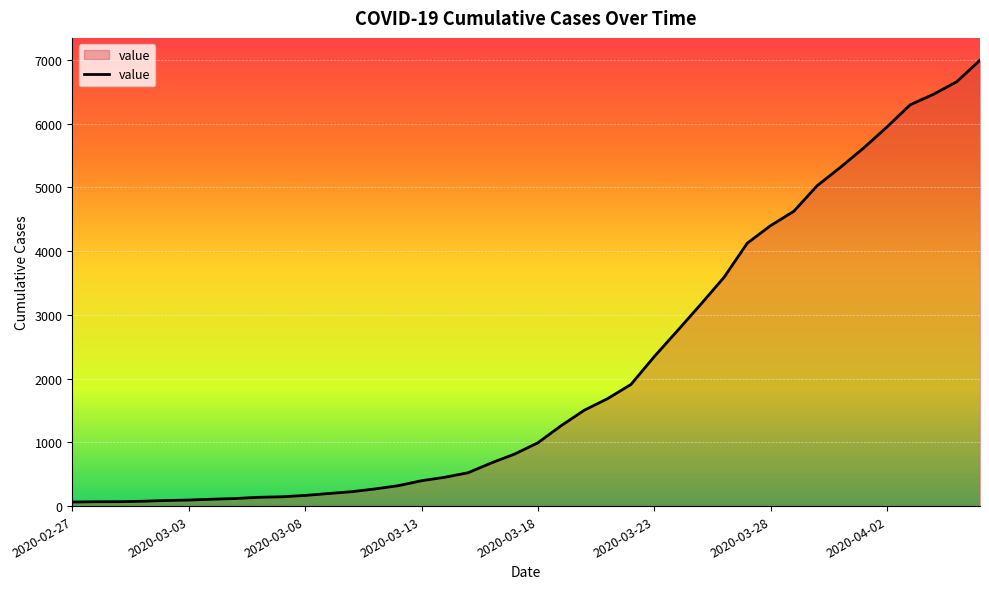

What is the difference between the maximum and minimum values?

6931